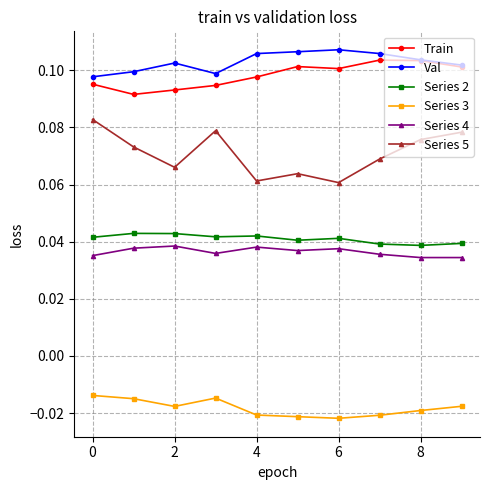

Count the Series 5 values in the range 0 to 1.

10